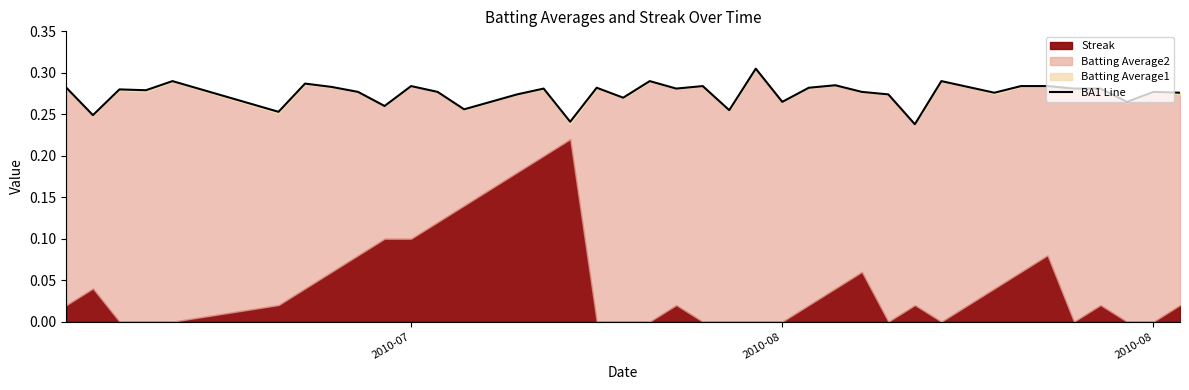

What is the value of the 18th point from the left?

0.3